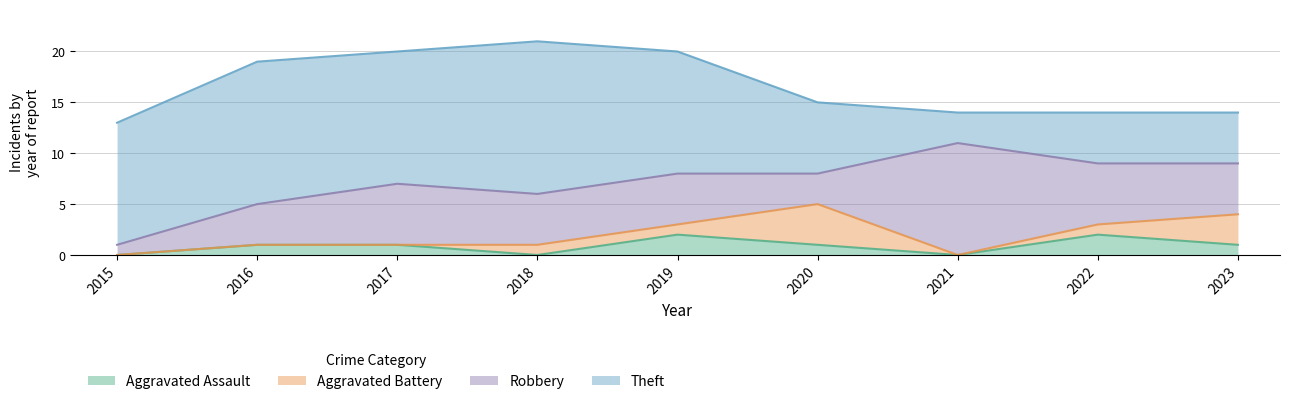

Reading left to right, what are all the values shown in this chart?

Aggravated Assault: 0	1	1	0	2	1	0	2	1
Aggravated Battery: 0	0	0	1	1	4	0	1	3
Robbery: 1	4	6	5	5	3	11	6	5
Theft: 12	14	13	15	12	7	3	5	5